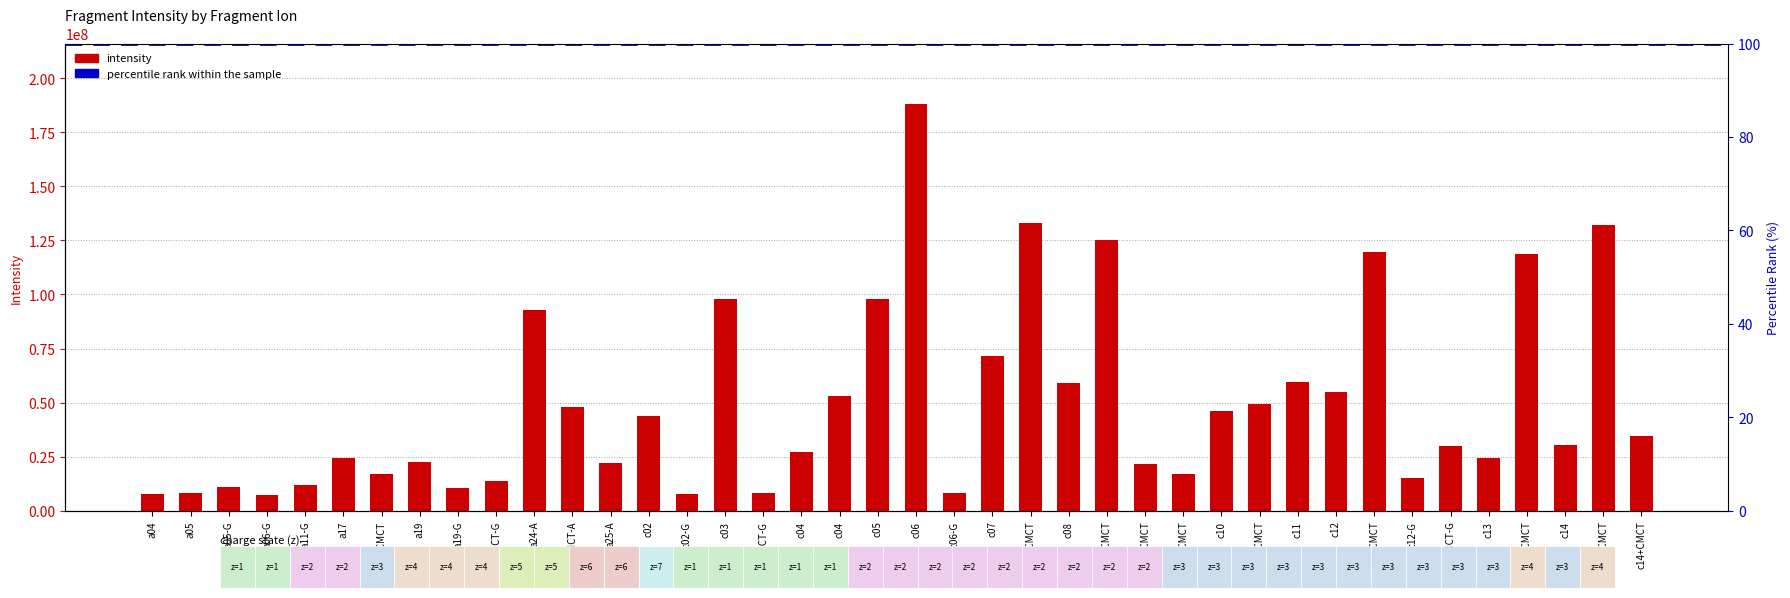

Rank the categories by value from highest to lowest.

c06, c07+CMCT, c14+CMCT, c08+CMCT, c12+CMCT, c13+CMCT, c05, c03, a24-A, c07, c11, c08, c12, c04, c10+CMCT, a24+CMCT-A, c10, c02, c14+CMCT, c14, c12+CMCT-G, c04, a17, c13, a19, a25-A, c09+CMCT, c09+CMCT, a17+CMCT, c12-G, a23+CMCT-G, a11-G, a05-G, a19-G, a05, c03+CMCT-G, c06-G, c02-G, a04, a06-G